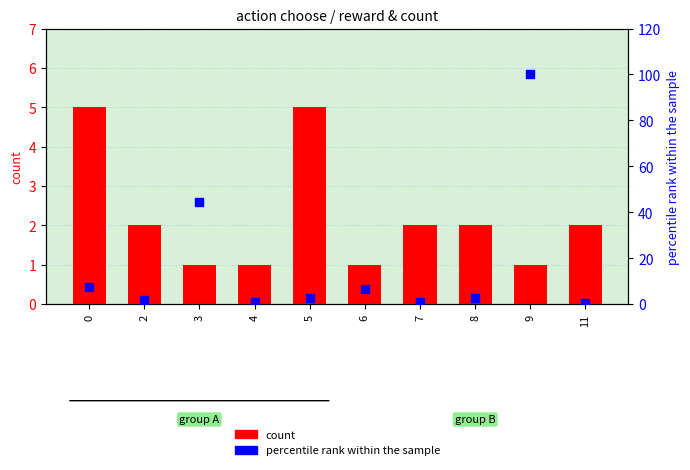

Which series contains the highest Y value?

percentile rank within the sample